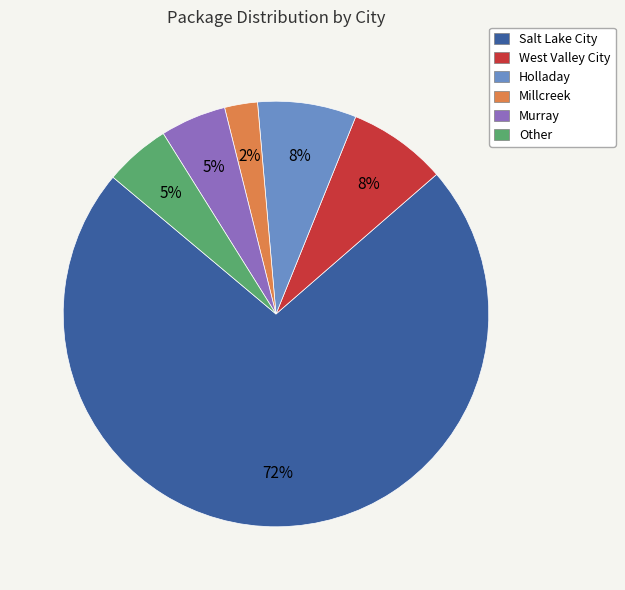

What percentage is the Holladay slice, to the nearest percent?

8%